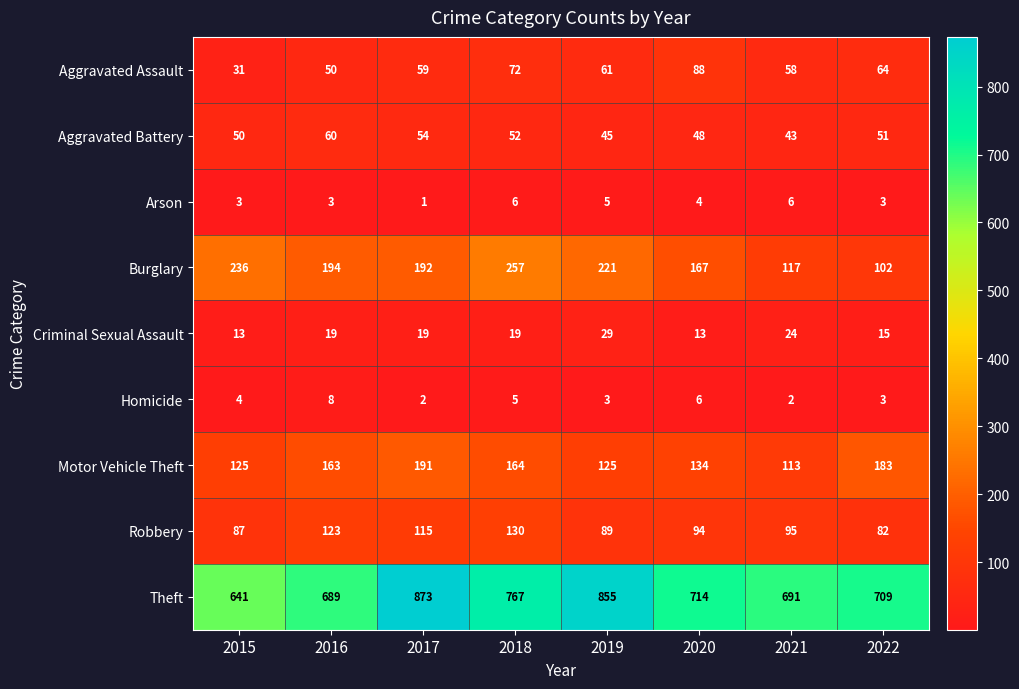

At 2021, list the series in order from smallest to largest.

Homicide, Arson, Criminal Sexual Assault, Aggravated Battery, Aggravated Assault, Robbery, Motor Vehicle Theft, Burglary, Theft